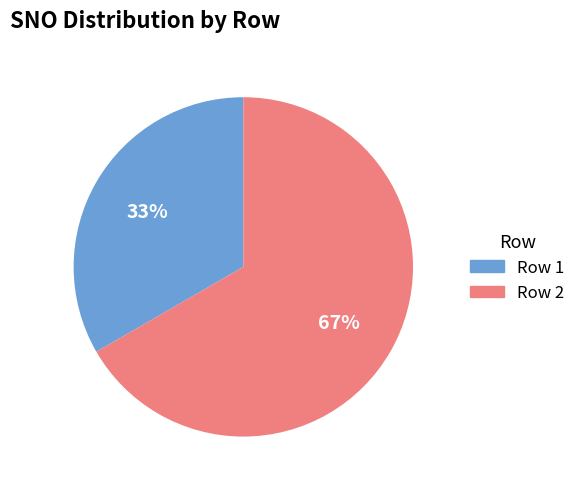

To the nearest percent, what is the average slice percentage?

50%